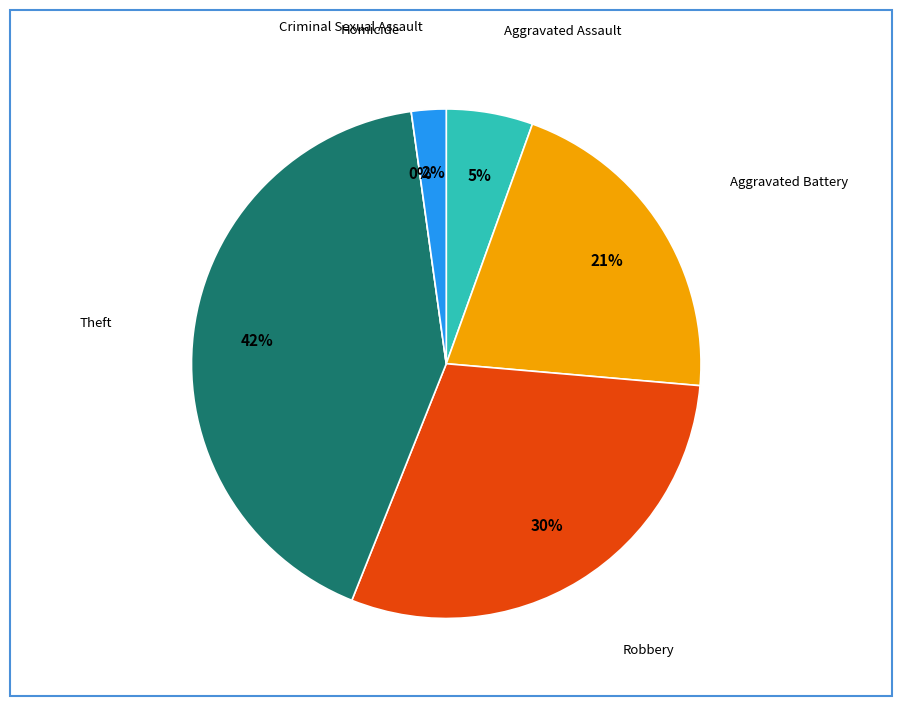

Between Aggravated Assault and Aggravated Battery, which is larger?

Aggravated Battery